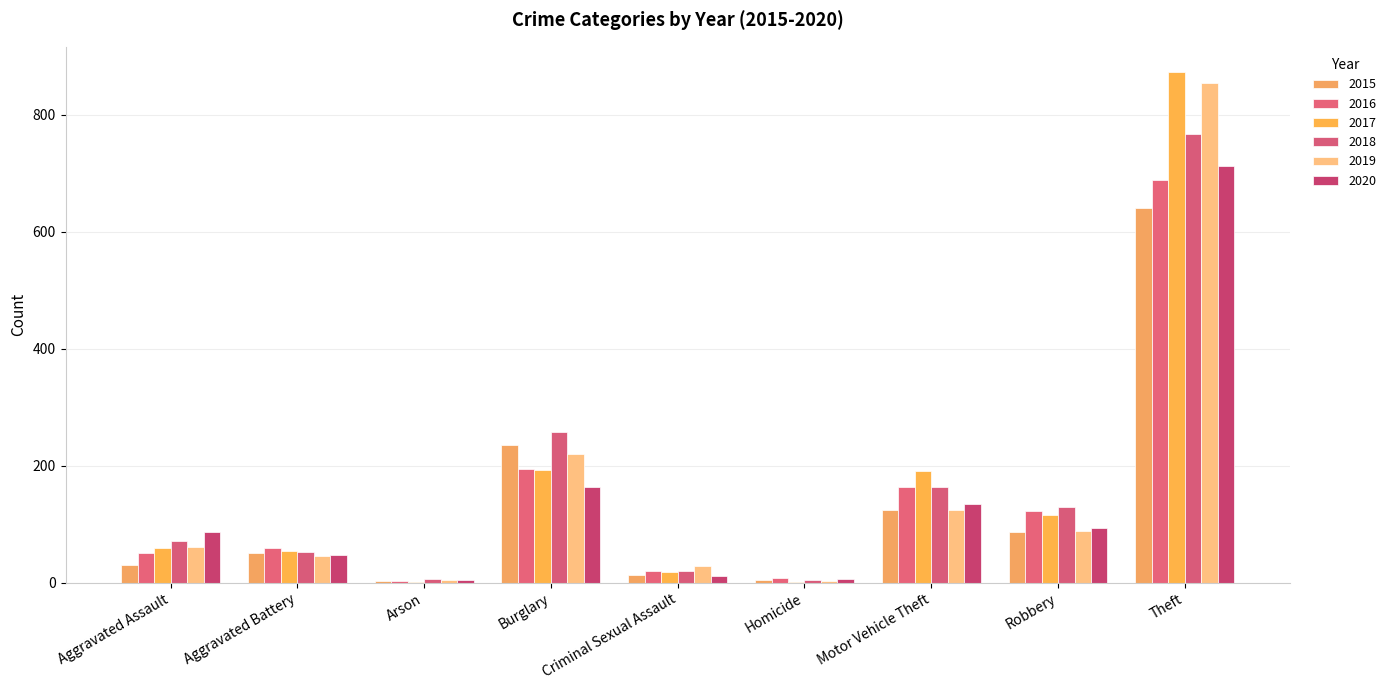

Count the number of data series in this chart.

6